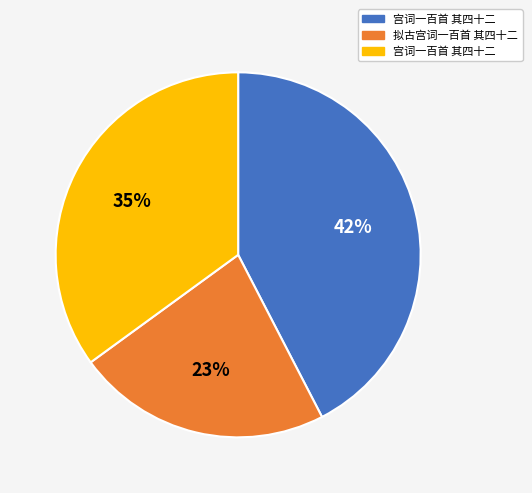

Is there a majority slice in this chart?

No